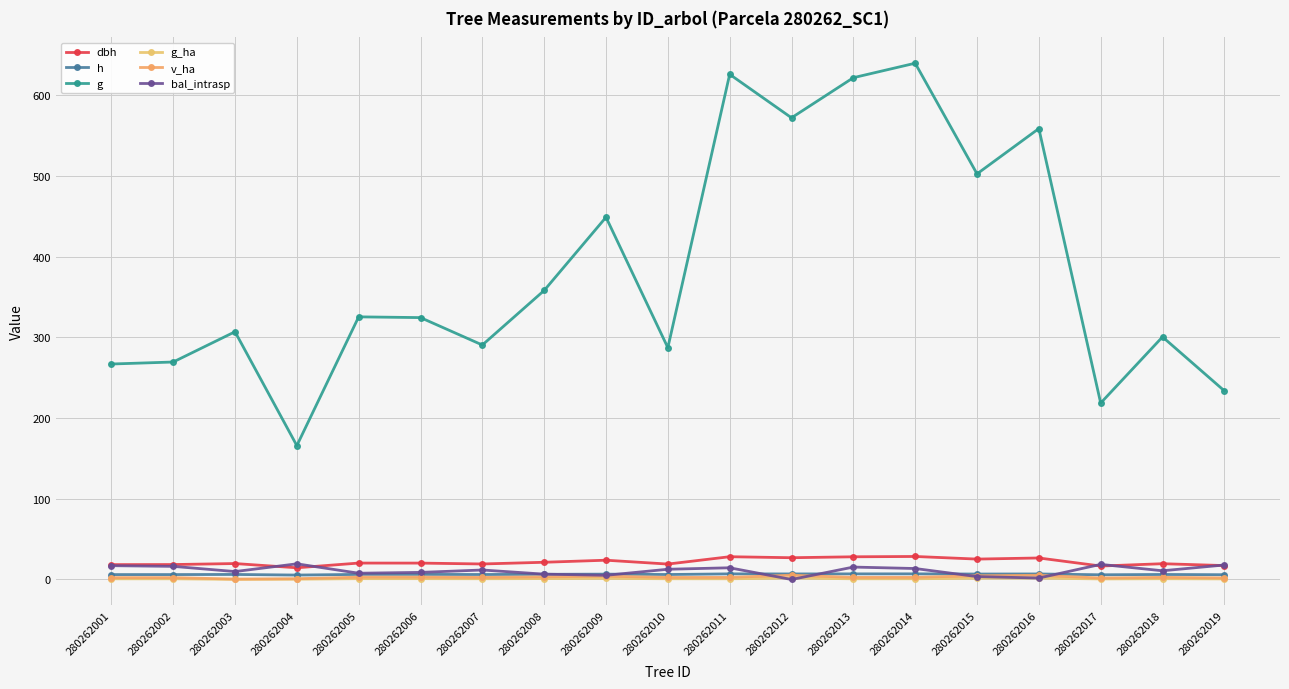

Reading left to right, list all the values displayed in this chart.

dbh: 18.4	18.5	19.8	14.5	20.4	20.3	19.2	21.4	23.9	19.1	28.2	27.0	28.1	28.5	25.3	26.7	16.7	19.6	17.3
h: 6.1	6.1	6.2	5.5	6.3	6.3	6.2	6.4	6.7	6.2	7.0	6.9	7.0	7.0	6.8	6.9	5.8	6.2	5.9
g: 267.1	269.6	307.1	165.9	325.6	324.6	290.7	358.3	449.0	287.3	626.2	572.3	622.0	639.9	502.8	558.9	218.7	300.7	233.9
g_ha: 0.8	0.9	0.2	0.4	1.0	1.0	0.9	1.1	1.4	0.9	0.9	1.8	0.9	0.9	1.6	1.8	0.7	1.0	0.7
v_ha: 2.3	2.4	0.5	0.9	2.9	2.9	2.6	3.2	4.1	2.5	2.6	5.3	2.6	2.7	4.7	5.2	1.9	2.7	2.0
bal_intrasp: 17.1	16.3	9.8	19.4	7.8	8.8	11.8	6.6	5.2	12.7	14.5	0.0	15.4	13.6	3.6	1.8	18.7	10.8	18.0